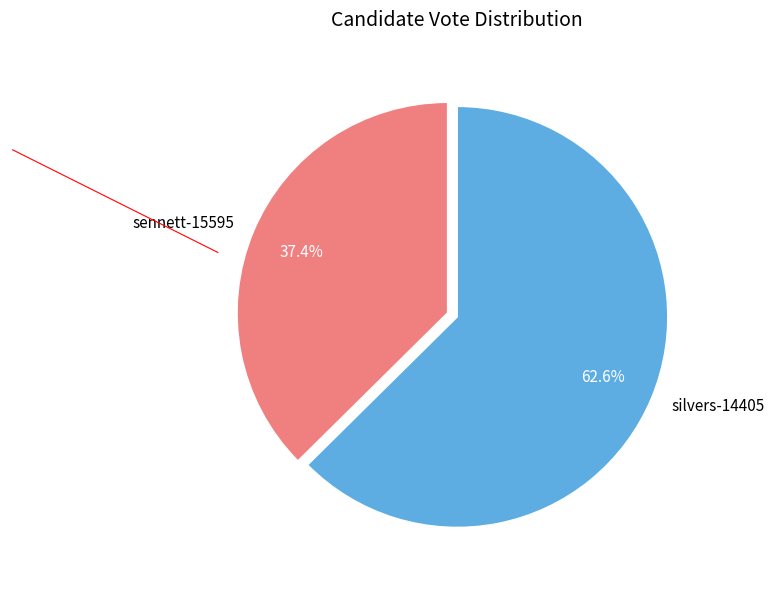

The sennett-15595 slice represents 37% of the pie. True or false?

True